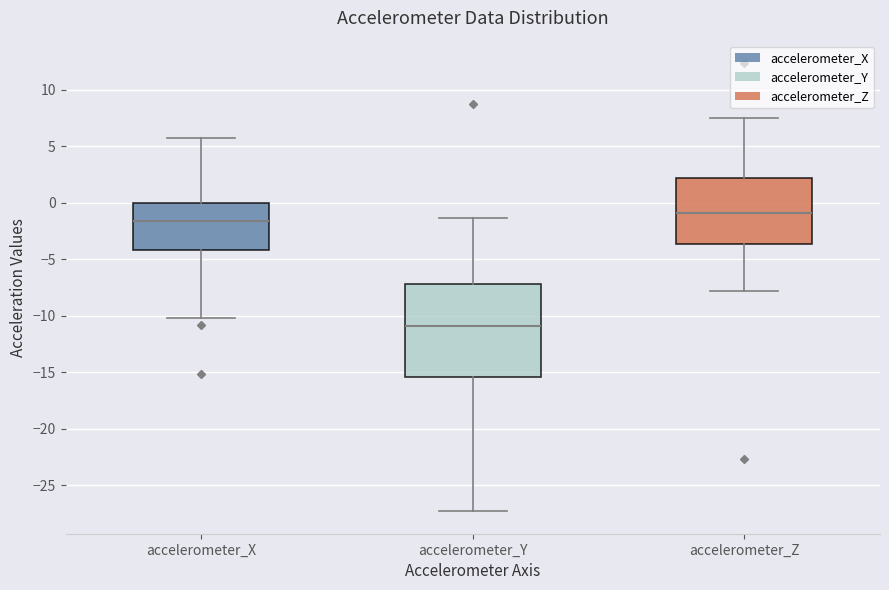

Which box has the lowest median line?

accelerometer_Y